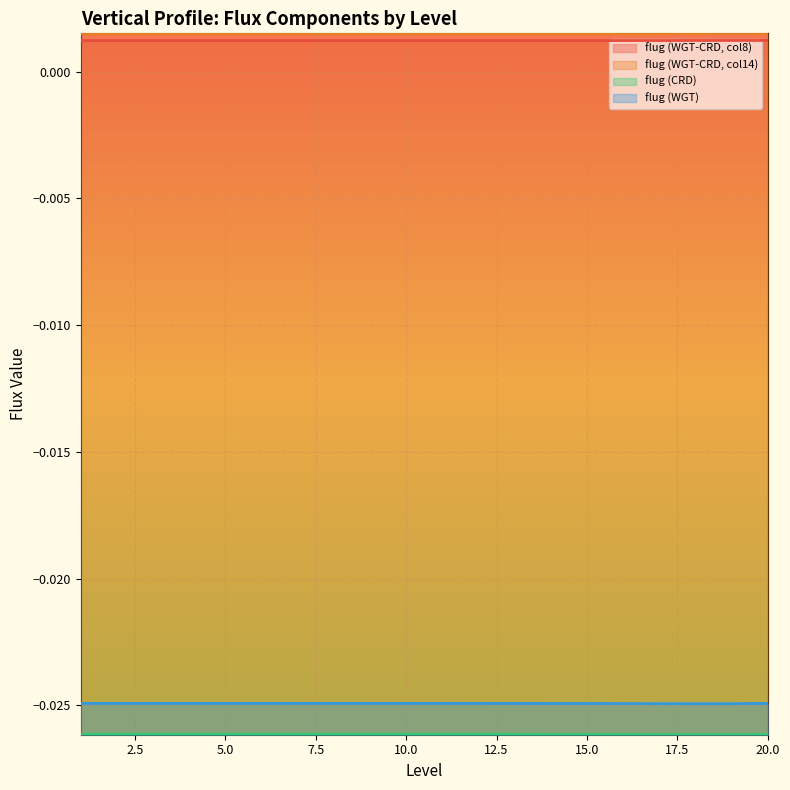

Does the chart display data point markers on the line(s)?

No